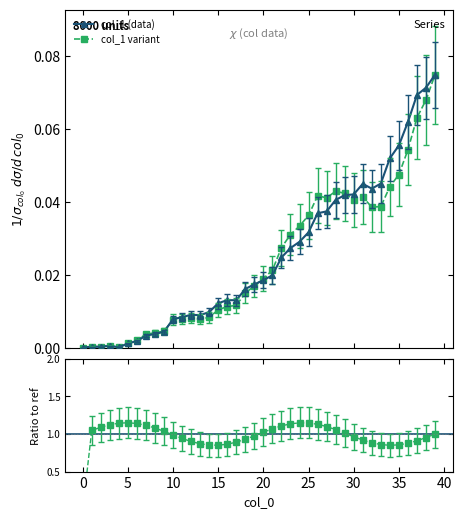

Reading left to right, extract all data points from this chart.

0.0	0.0	0.0	0.0	0.0	0.0	0.0	0.0	0.0	0.0	0.0	0.0	0.0	0.0	0.0	0.0	0.0	0.0	0.0	0.0	0.0	0.0	0.0	0.0	0.0	0.0	0.0	0.0	0.0	0.0	0.0	0.0	0.0	0.0	0.0	0.0	0.1	0.1	0.1	0.1